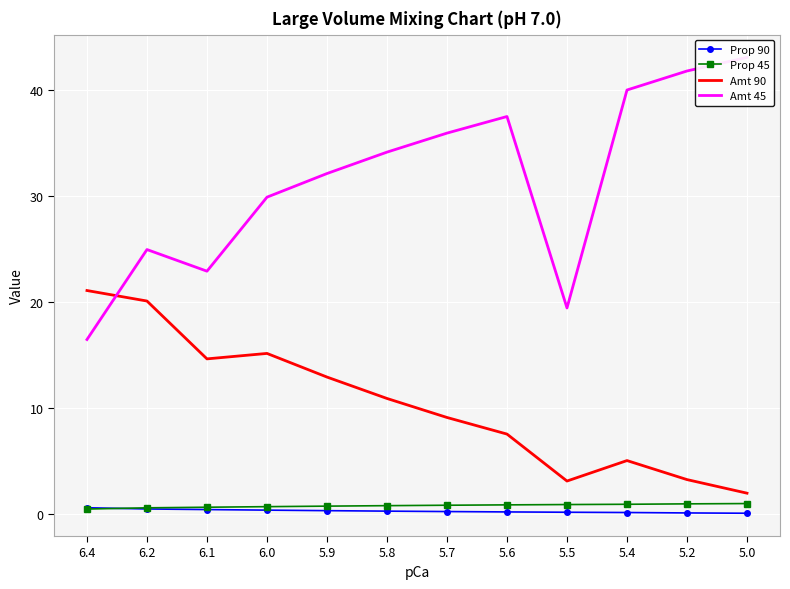

At which category does the chart reach its minimum across all series?

5.0